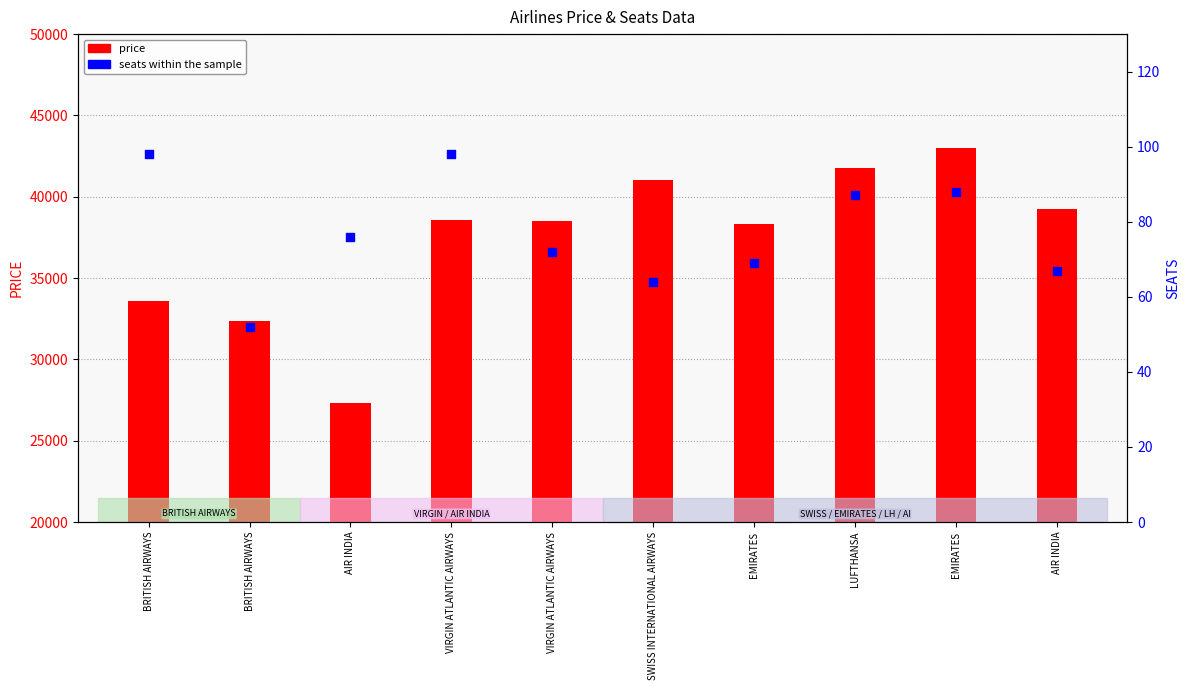

Is the value of seats at BRITISH AIRWAYS greater than the value of price at LUFTHANSA?

No